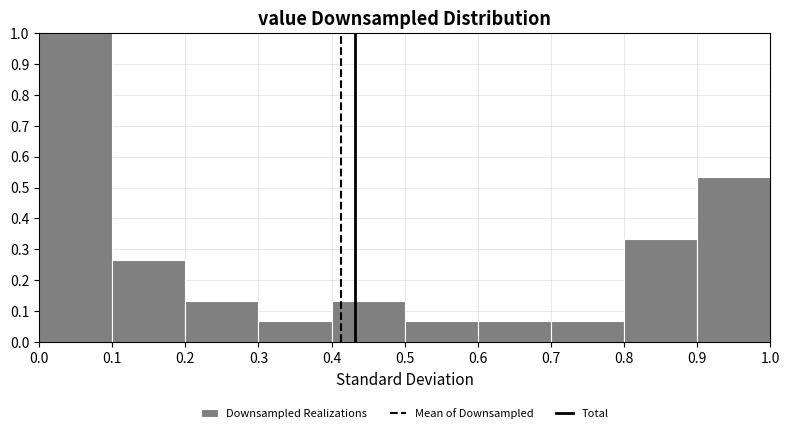

Over which range of the x-axis is the bar tallest?

0.0 to 0.1